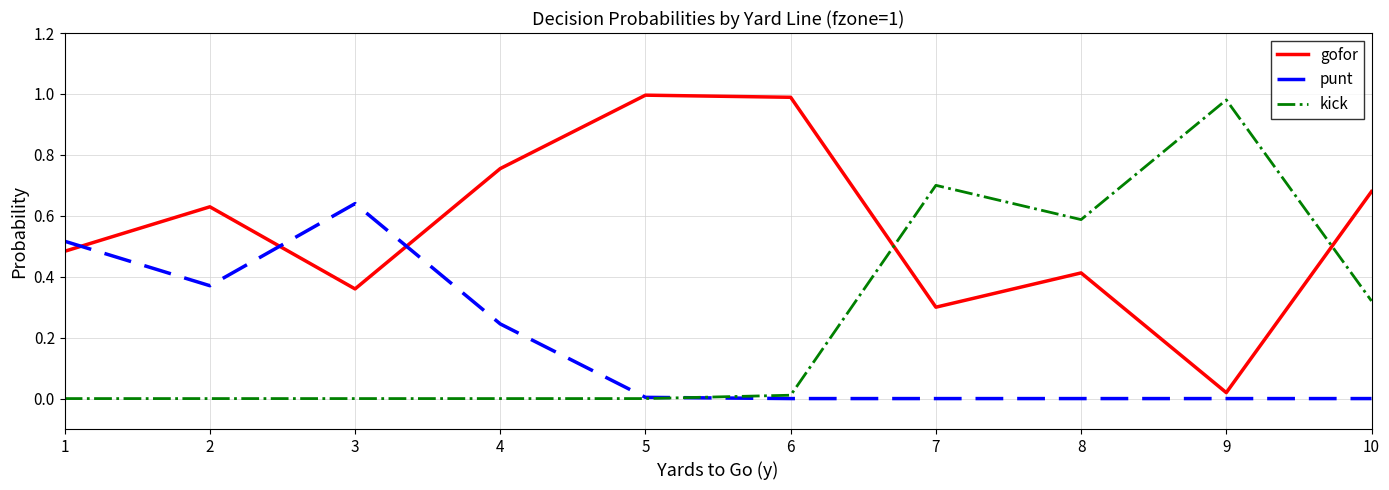

Which series ends up on top after the final intersection of punt and gofor?

gofor